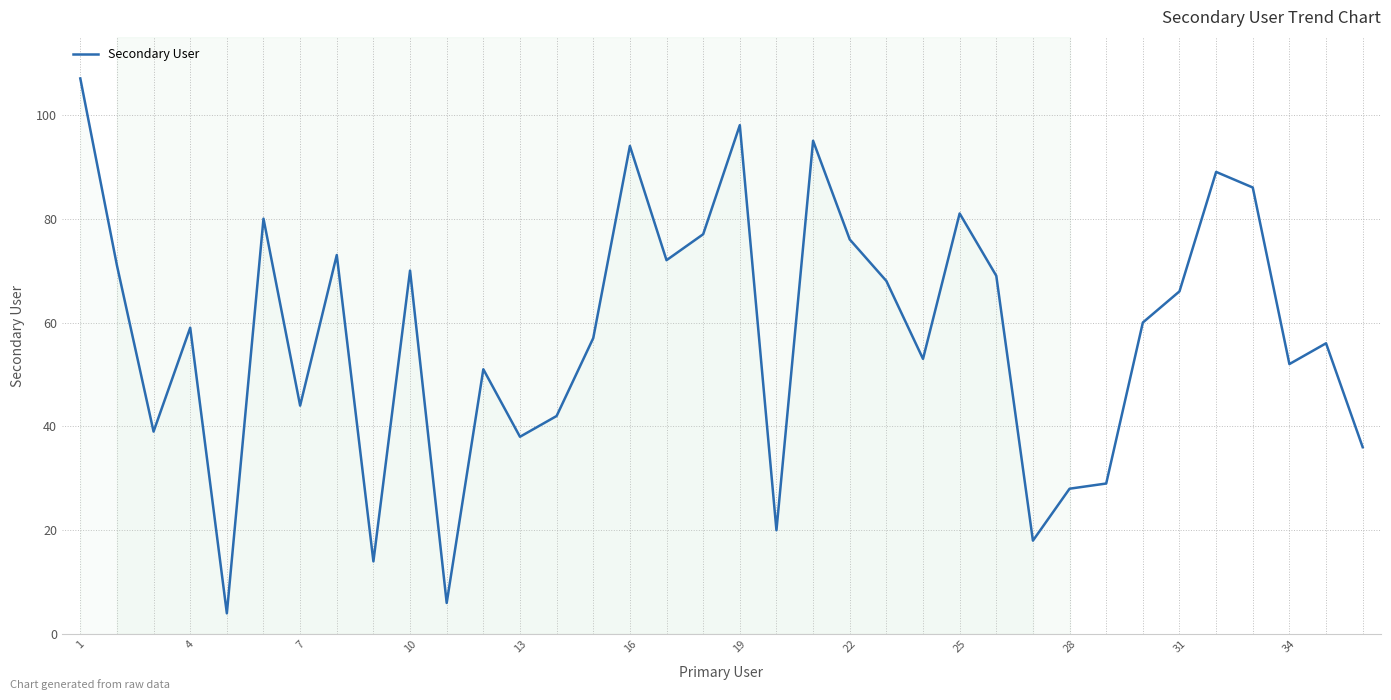

What is the minimum value shown in the chart?

4